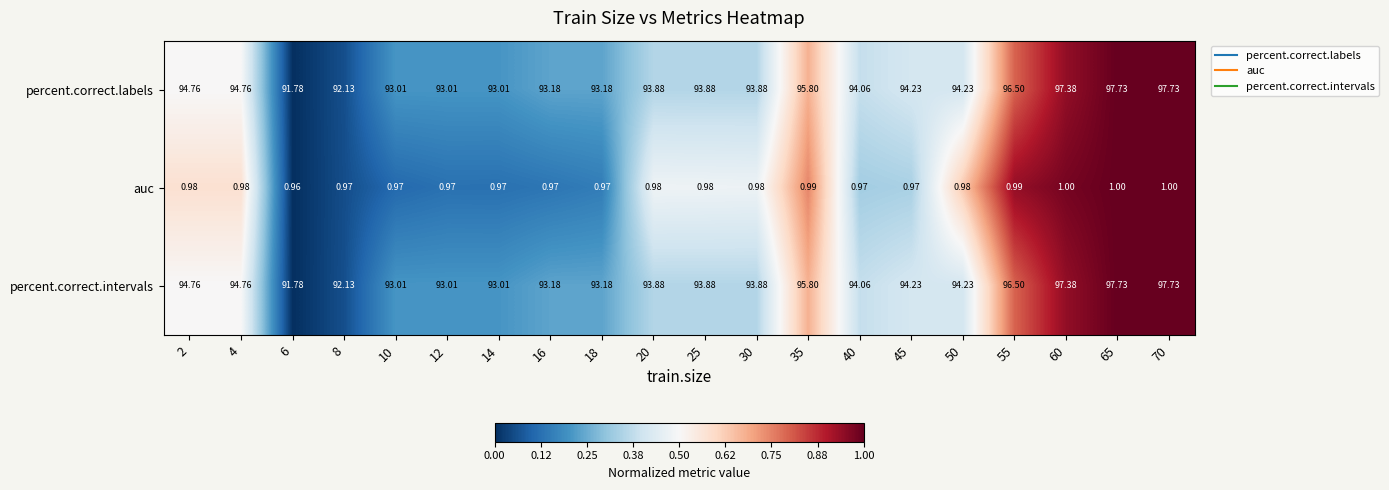

Is the value of percent.correct.labels at 12 greater than the value of auc at 70?

Yes